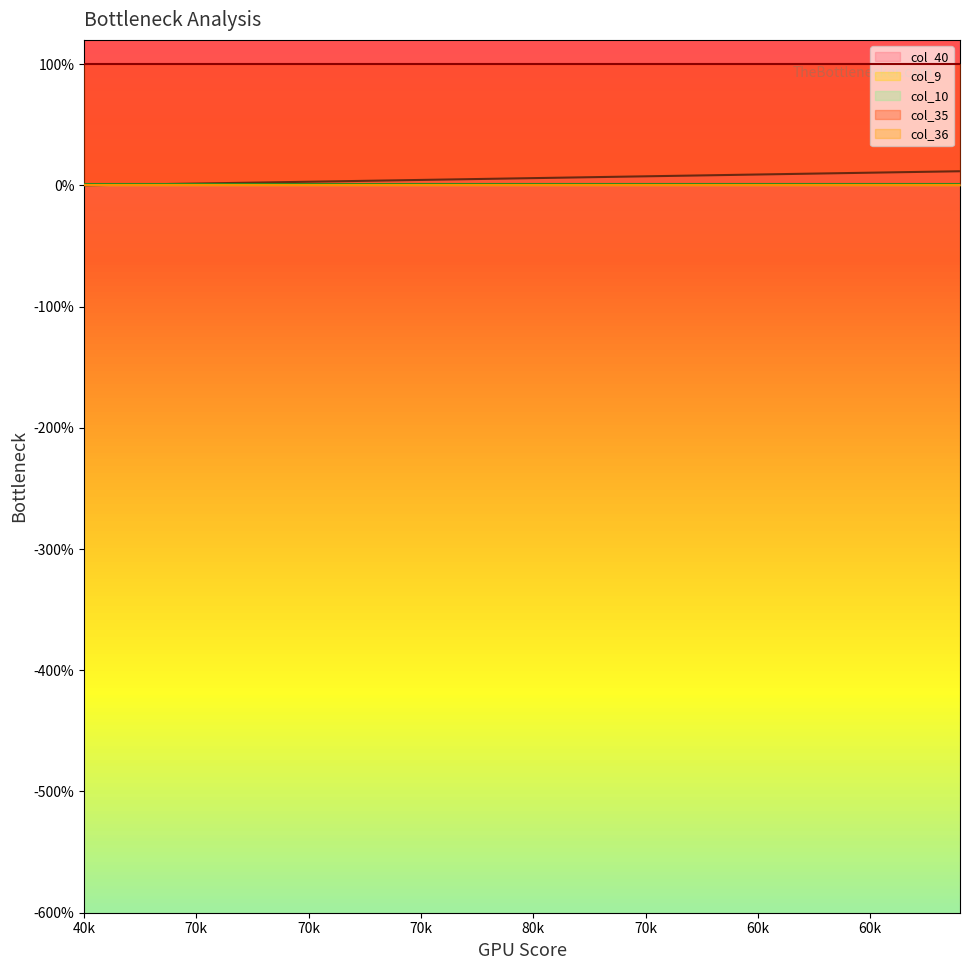

Which series has the largest range (max minus min)?

col_40